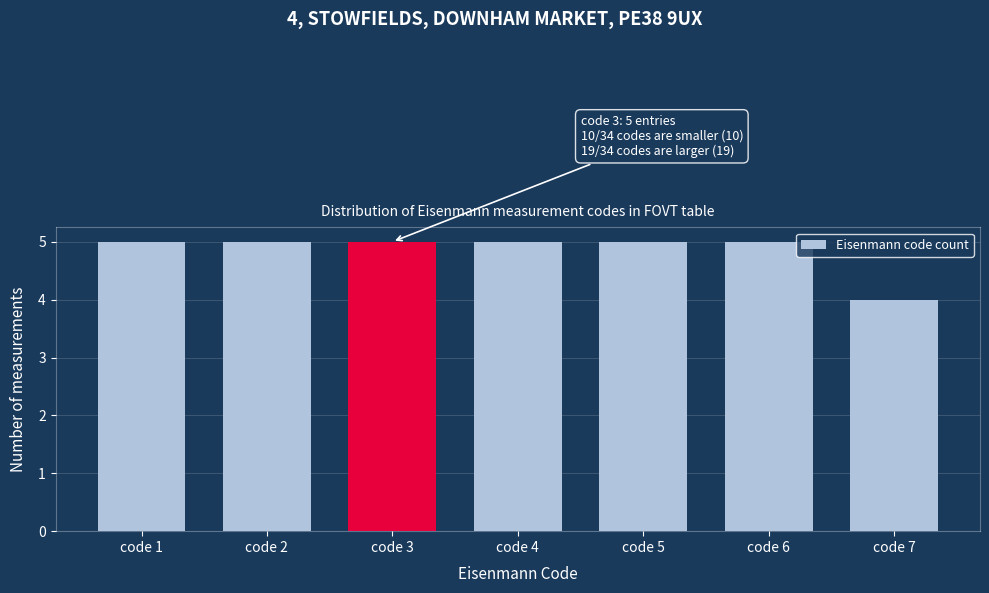

Reading left to right, transcribe all the data shown in this chart.

5	5	5	5	5	5	4